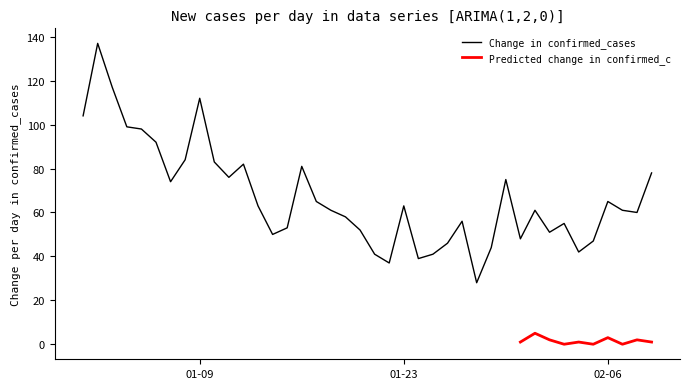

True or false: the data shows 18 at 2023-02-07.

False